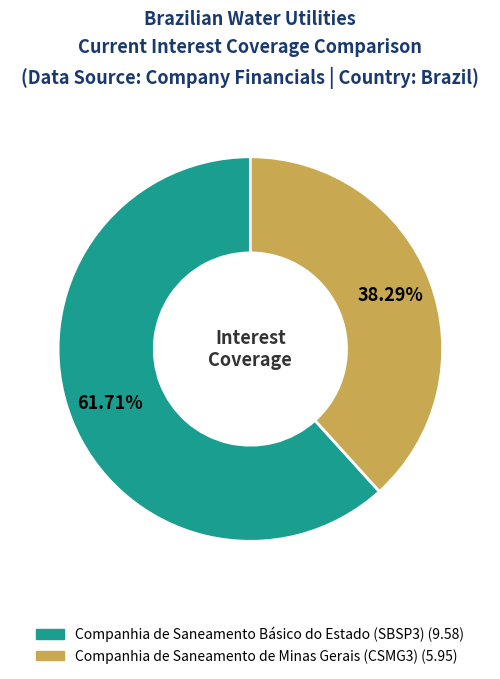

How much of the chart is everything except Companhia de Saneamento Básico do Estado (SBSP3)?

38.3%